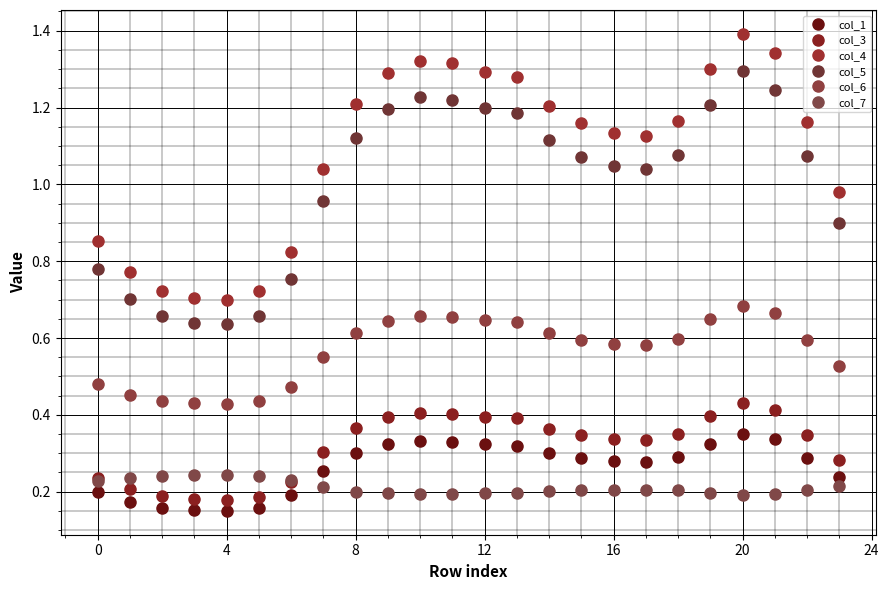

How many series are shown in this chart?

6